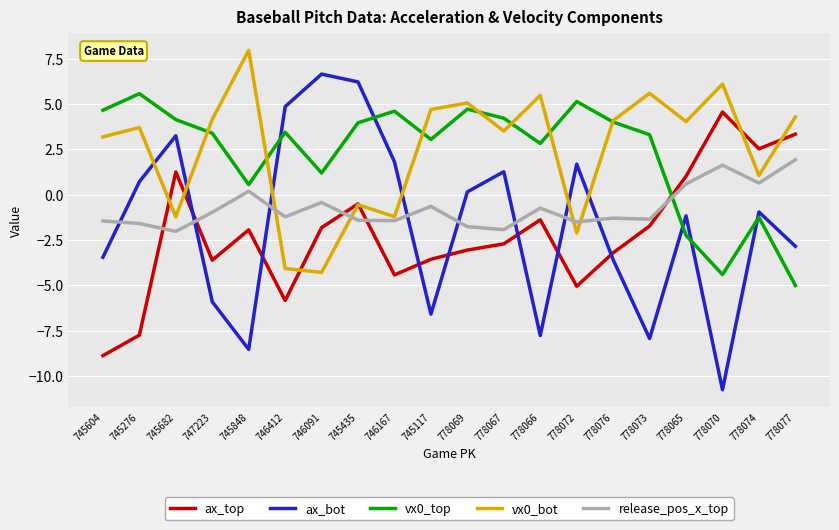

After their last crossing, which series has the higher values: ax_bot or ax_top?

ax_top